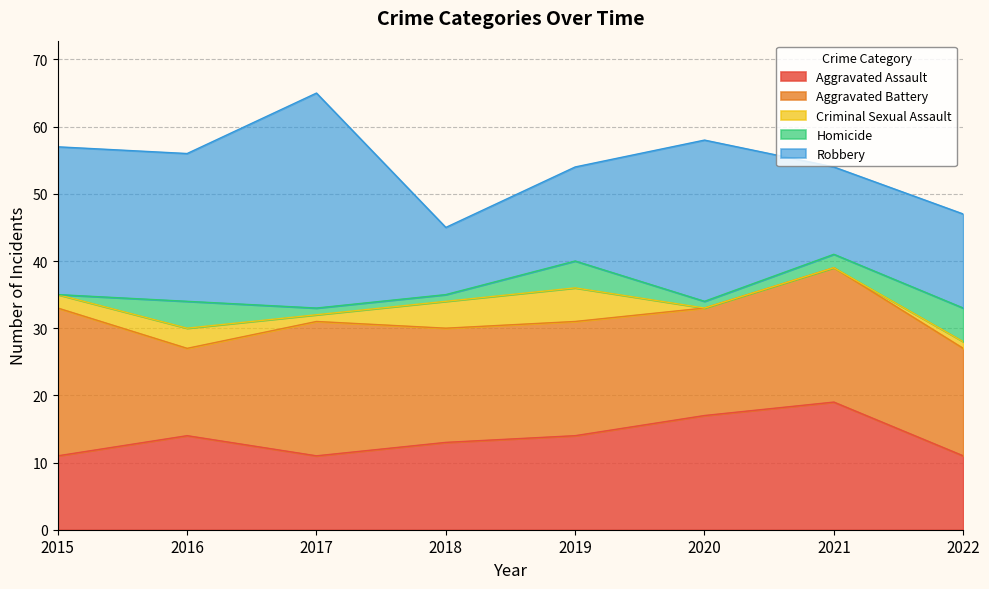

What is the value of the Criminal Sexual Assault point at the 3rd from the left?

1